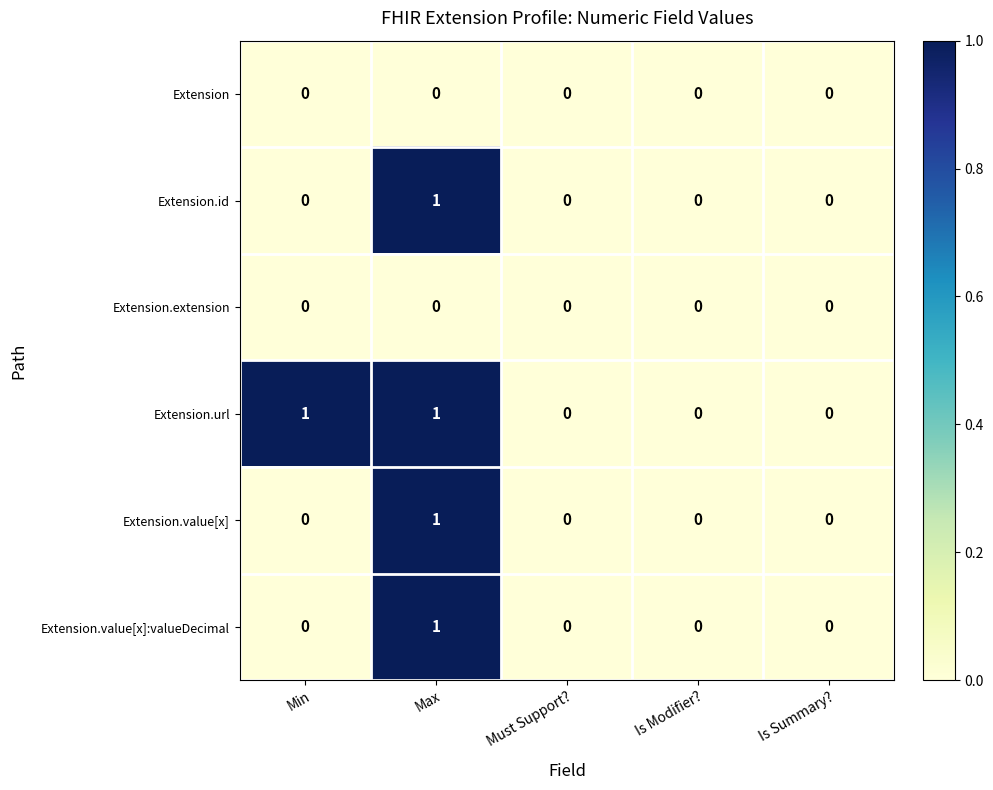

Reading left to right, transcribe all the data shown in this chart.

Extension: Min=0	Max=0	Must Support?=0	Is Modifier?=0	Is Summary?=0
Extension.id: Min=0	Max=1	Must Support?=0	Is Modifier?=0	Is Summary?=0
Extension.extension: Min=0	Max=0	Must Support?=0	Is Modifier?=0	Is Summary?=0
Extension.url: Min=1	Max=1	Must Support?=0	Is Modifier?=0	Is Summary?=0
Extension.value[x]: Min=0	Max=1	Must Support?=0	Is Modifier?=0	Is Summary?=0
Extension.value[x]:valueDecimal: Min=0	Max=1	Must Support?=0	Is Modifier?=0	Is Summary?=0